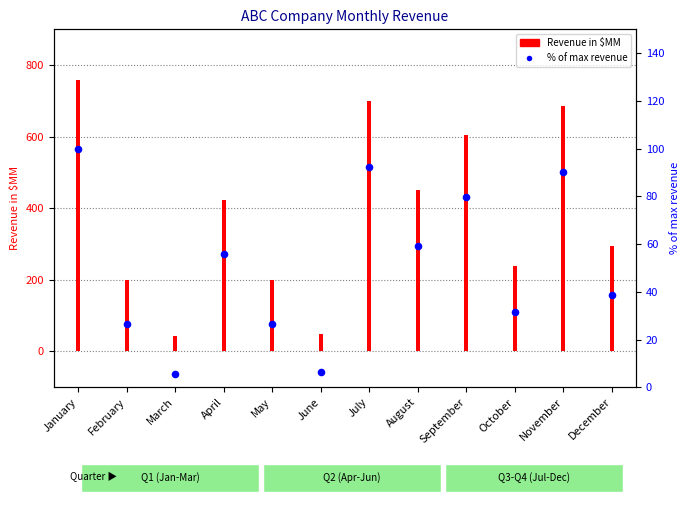

At how many categories does at least one series exceed 442?

5